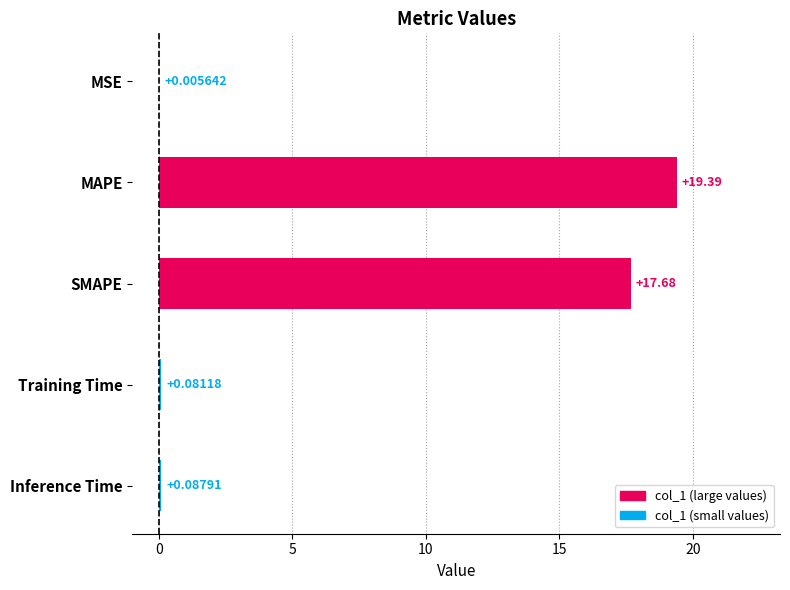

Which has a higher value, Training Time or SMAPE?

SMAPE